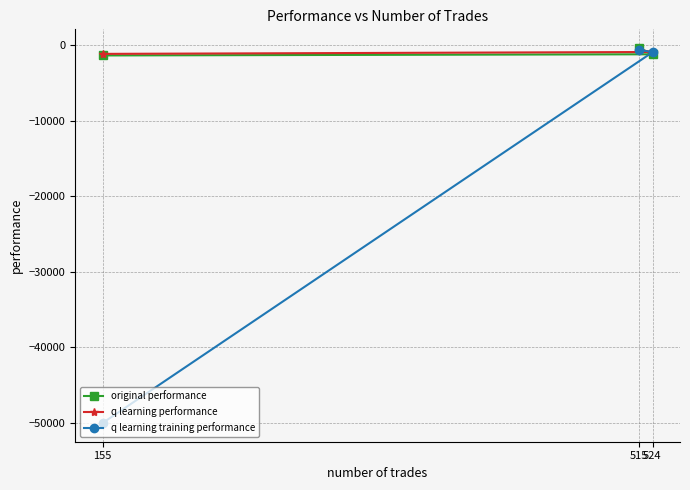

Which category has the highest value across all series?

515